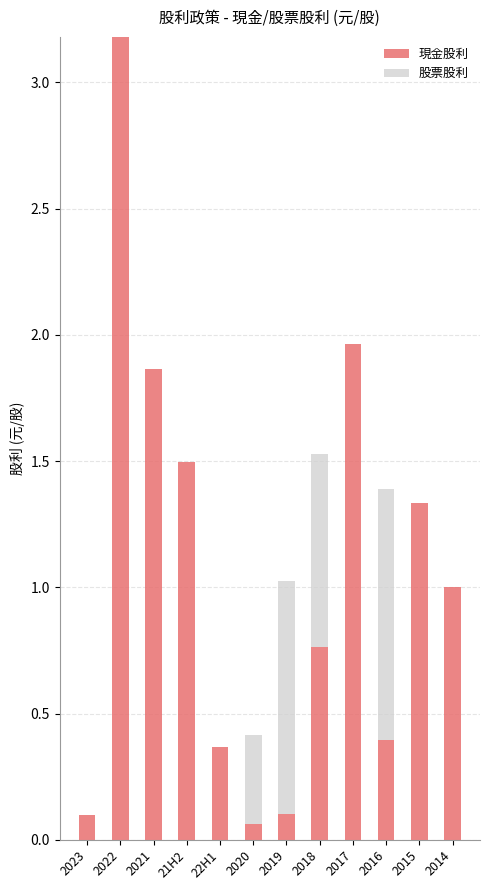

Does the chart contain stacked bars?

Yes